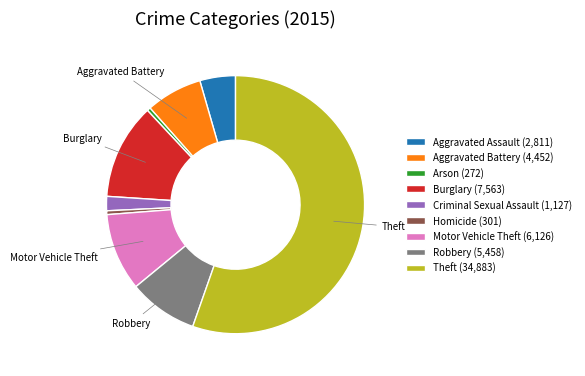

Does any single category account for the majority?

Yes